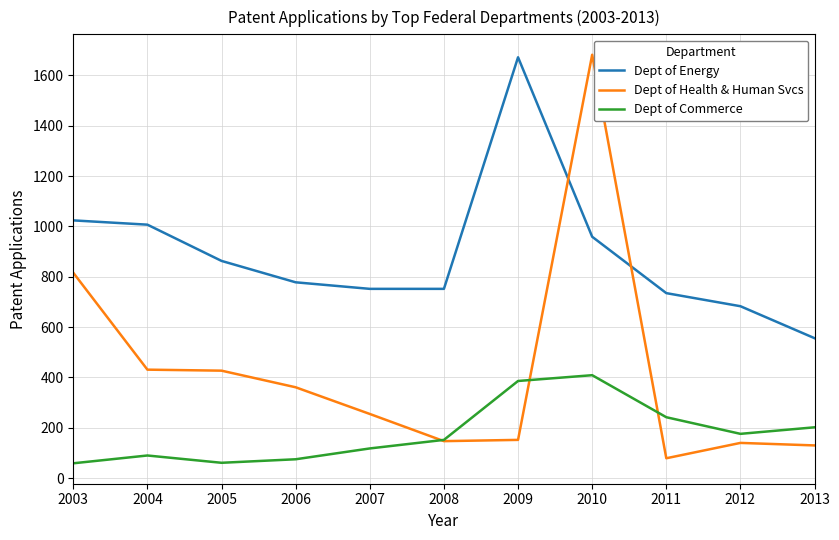

True or false: Dept of Energy has more than 1 interior local peaks.

False